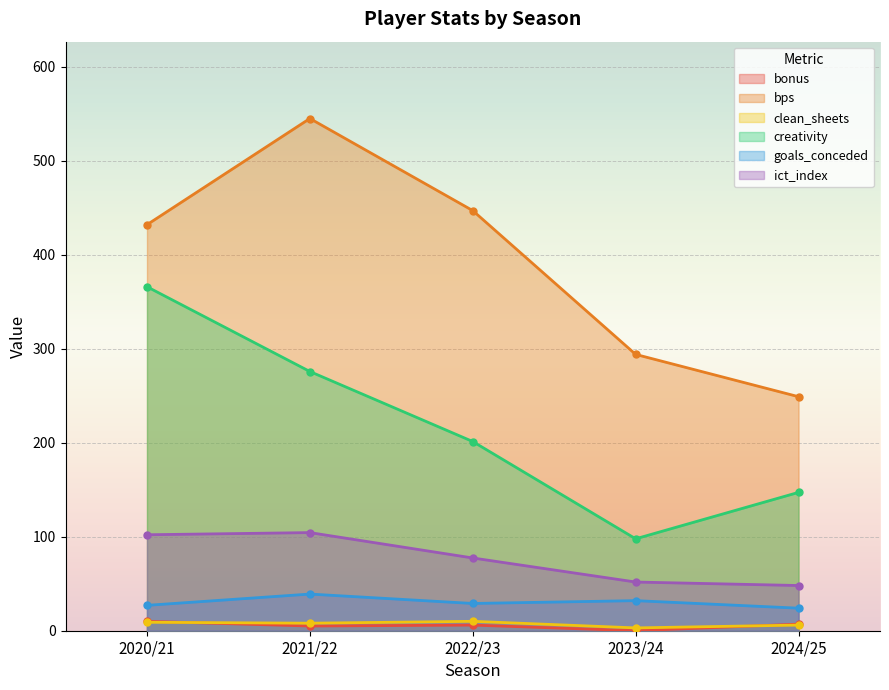

What is the difference between the creativity values at 2020/21 and 2021/22?

90.2